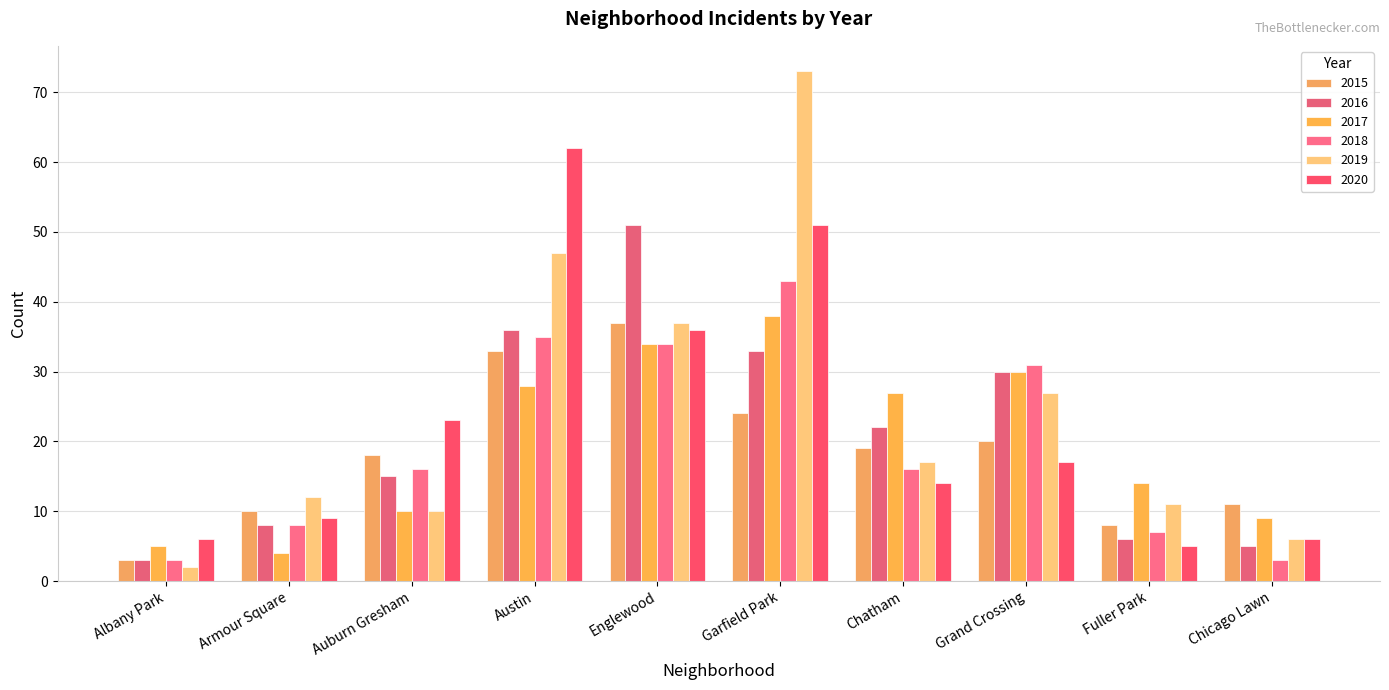

List the series in order of their peak value, lowest first.

2015, 2017, 2018, 2016, 2020, 2019